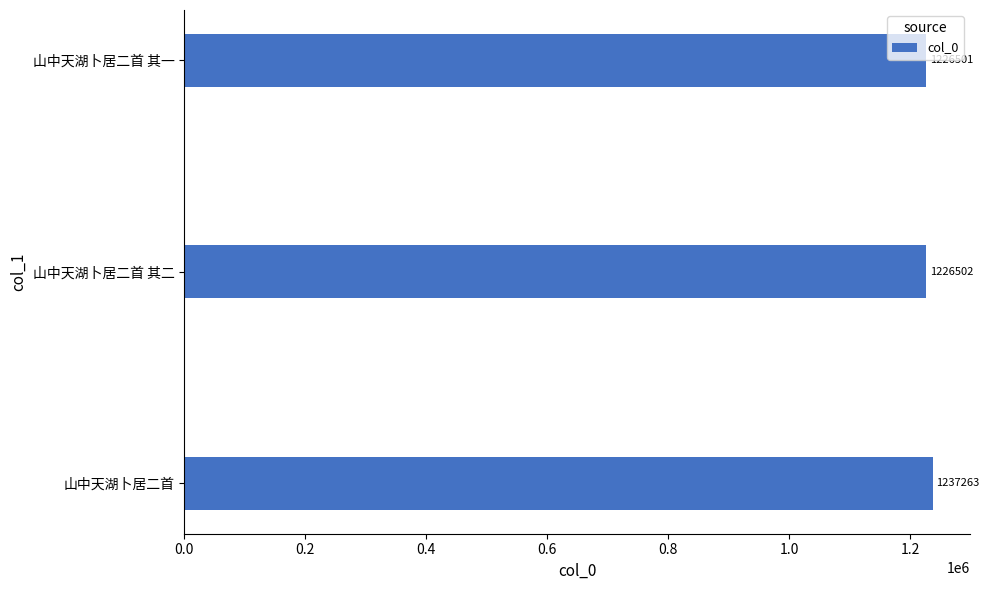

Does the chart contain any negative values?

No